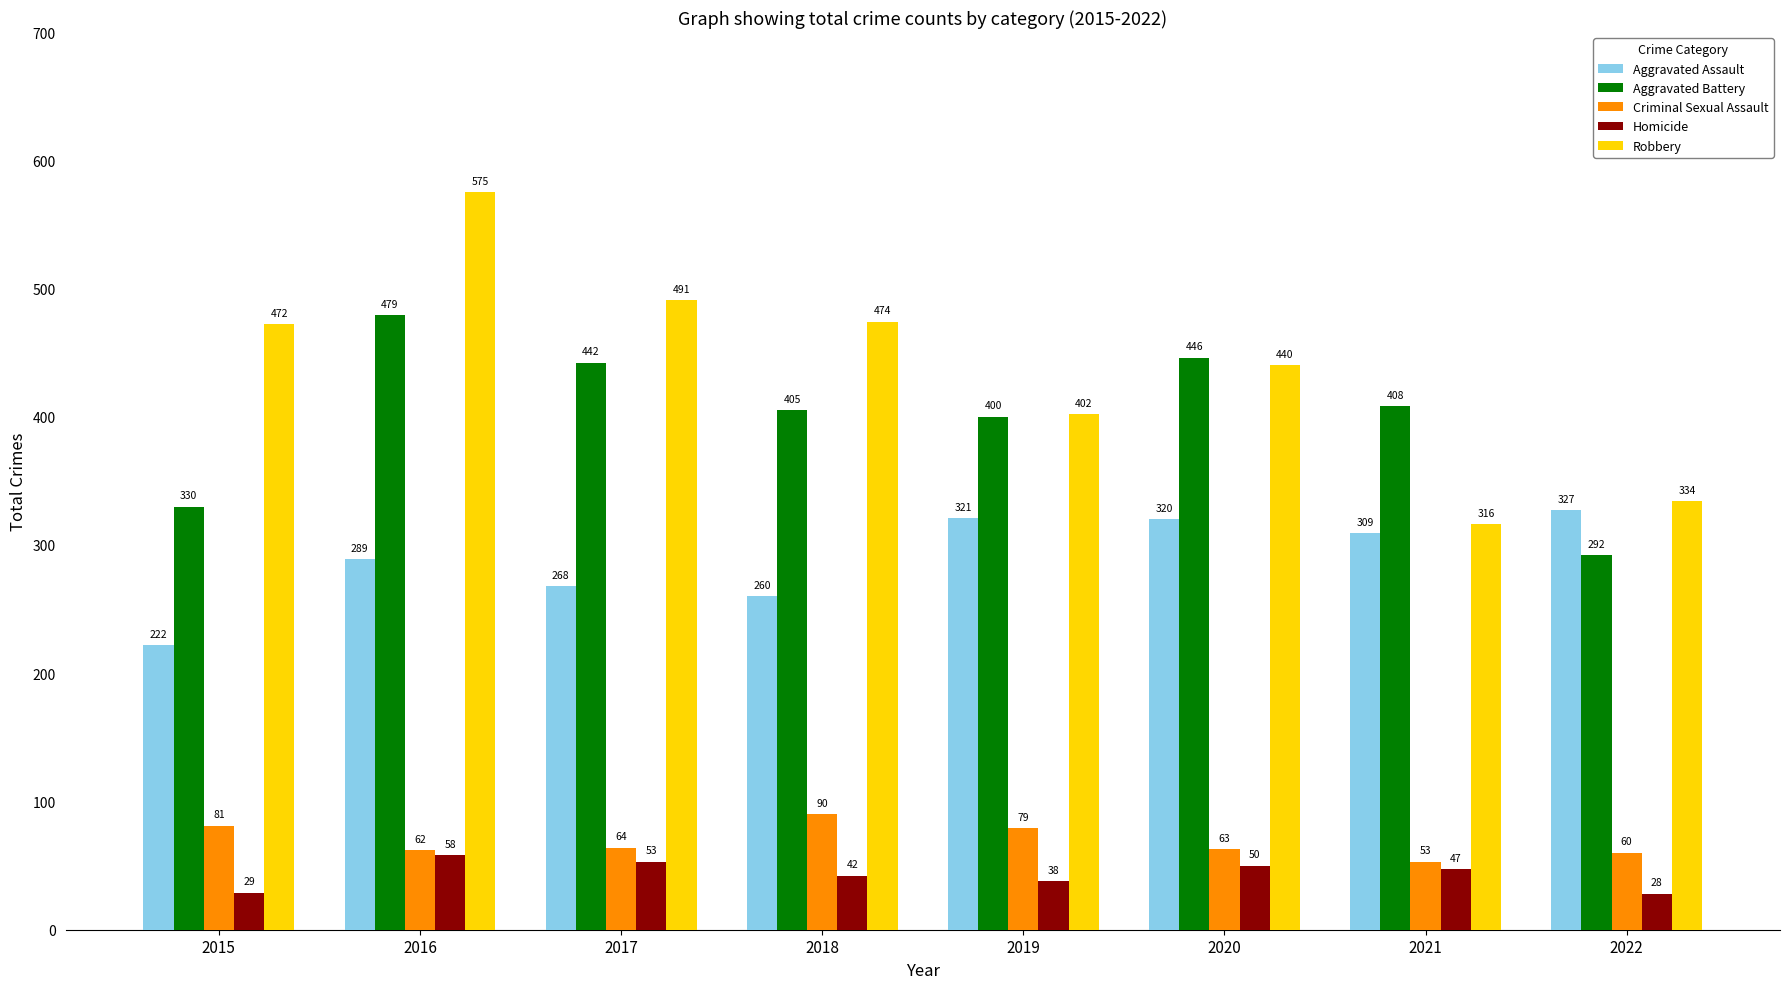

Reading left to right, what are all the values shown in this chart?

Aggravated Assault: 2015=222	2016=289	2017=268	2018=260	2019=321	2020=320	2021=309	2022=327
Aggravated Battery: 2015=330	2016=479	2017=442	2018=405	2019=400	2020=446	2021=408	2022=292
Criminal Sexual Assault: 2015=81	2016=62	2017=64	2018=90	2019=79	2020=63	2021=53	2022=60
Homicide: 2015=29	2016=58	2017=53	2018=42	2019=38	2020=50	2021=47	2022=28
Robbery: 2015=472	2016=575	2017=491	2018=474	2019=402	2020=440	2021=316	2022=334